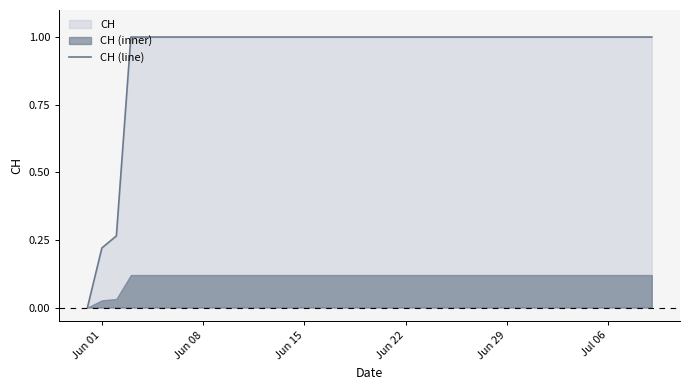

How many lines are shown in the chart?

1